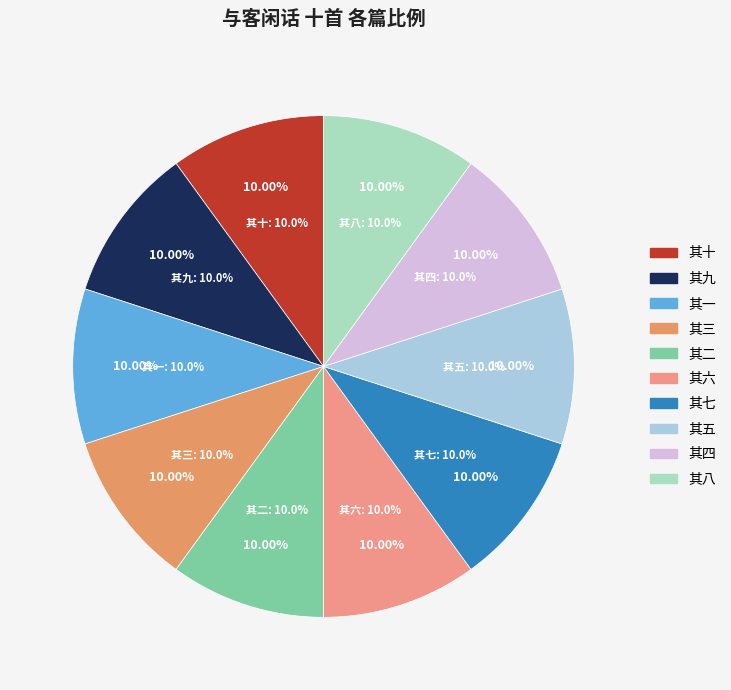

What percentage is the 其三 slice, to the nearest percent?

10%